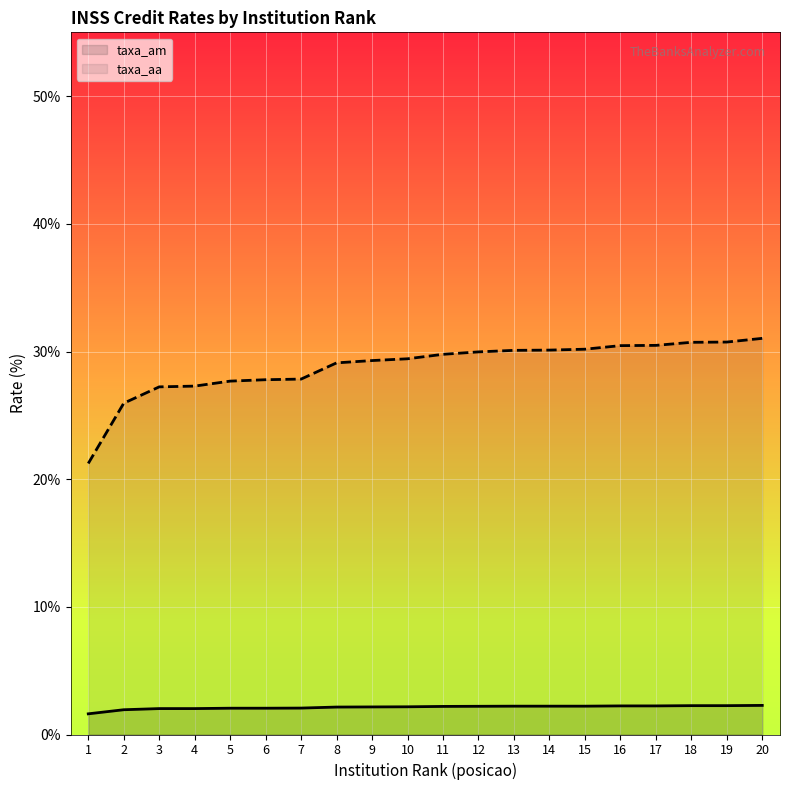

True or false: taxa_aa has a value of 46.3 at 11.

False